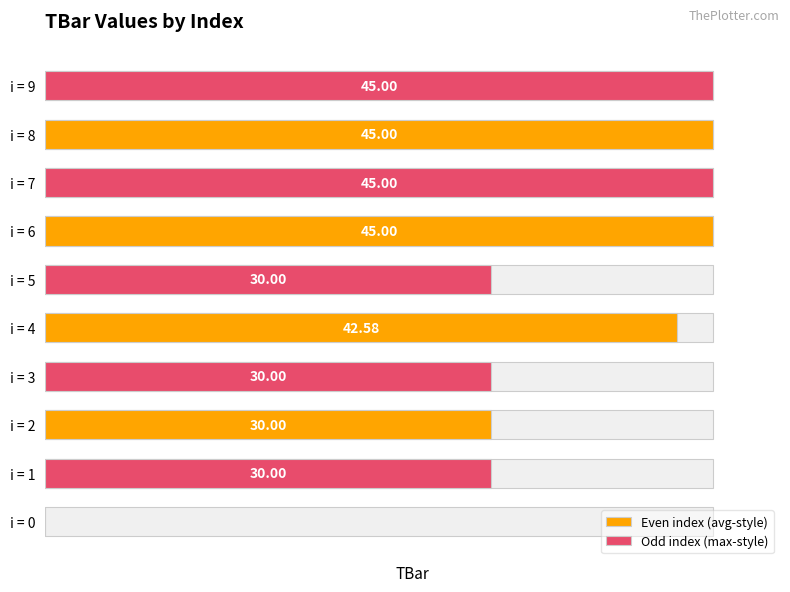

What is the average value of the Odd index (max-style) series?

36.0